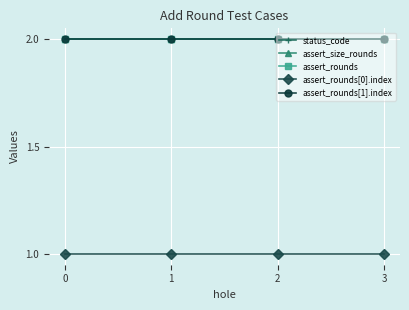

What is the value of the assert_rounds[0].index point at the 2nd from the left?

1